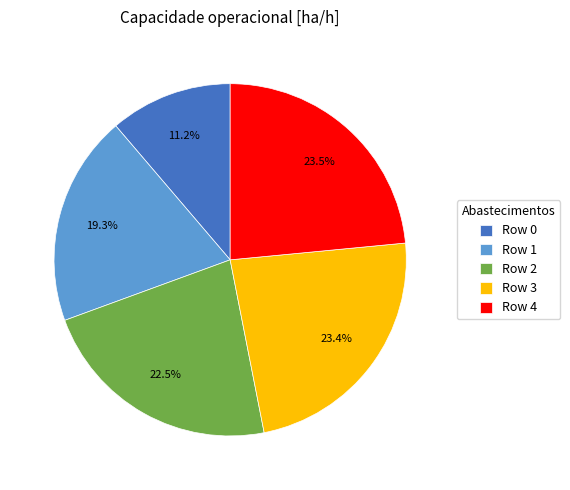

Which category has the smallest portion of the pie?

Row 0